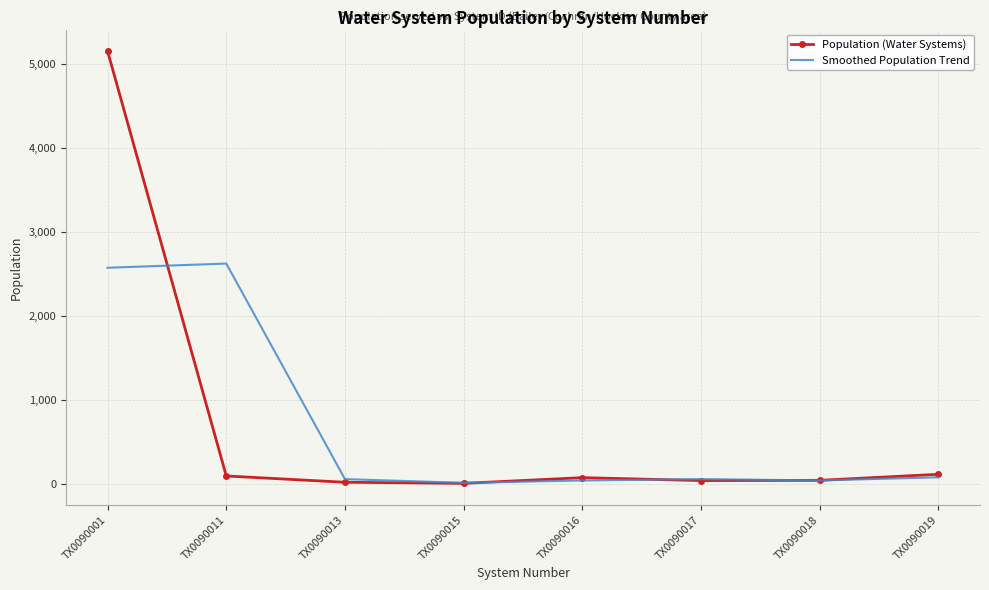

At how many categories does at least one series exceed 2135?

2